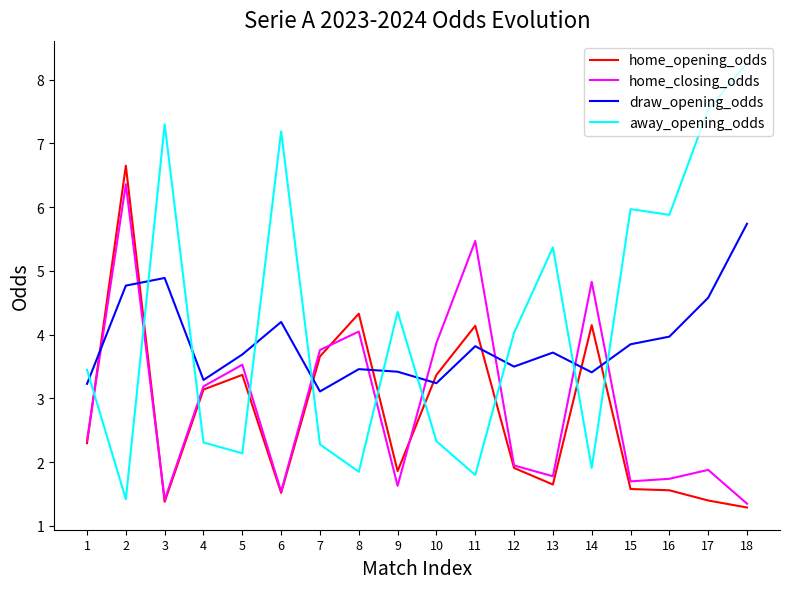

What is the spread (max minus min) of values at 18?

7.0